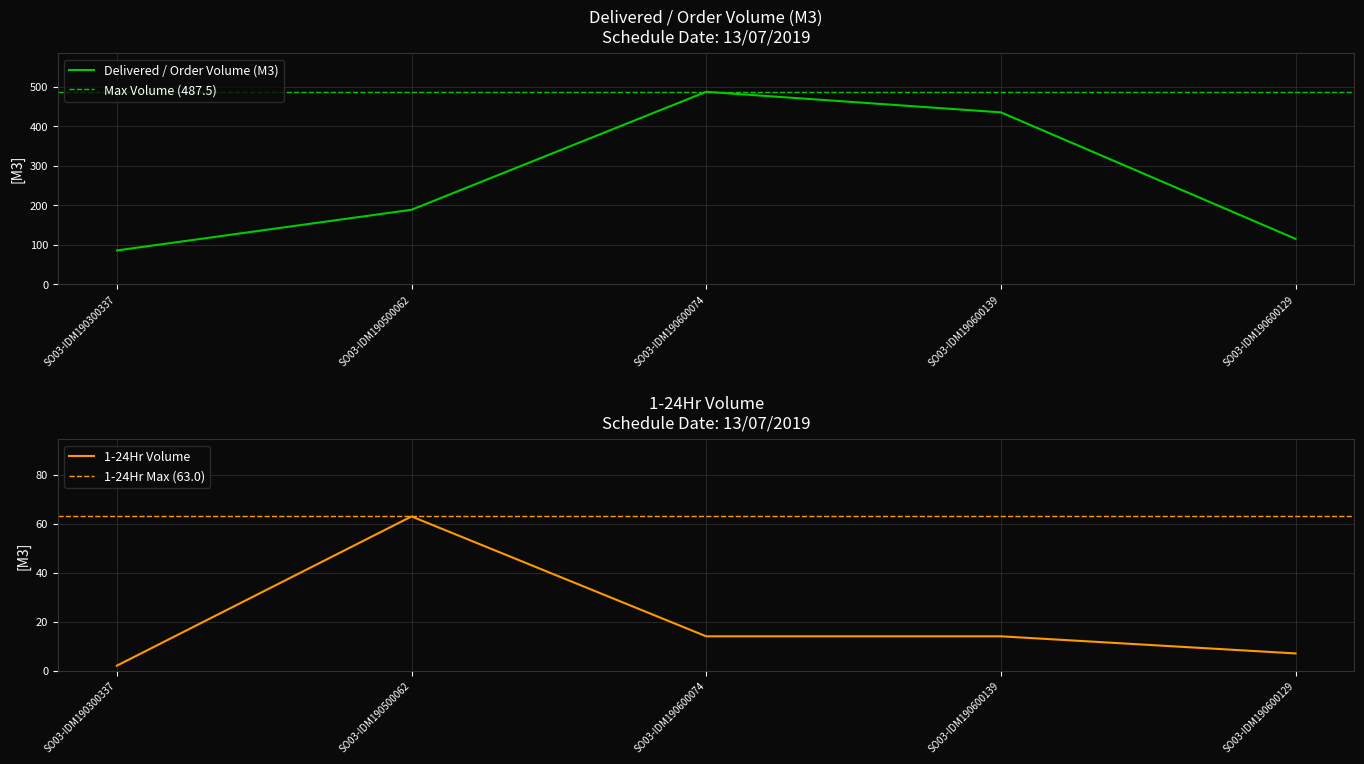

What is the label of the 2nd point from the right?

SO03-IDM190600139